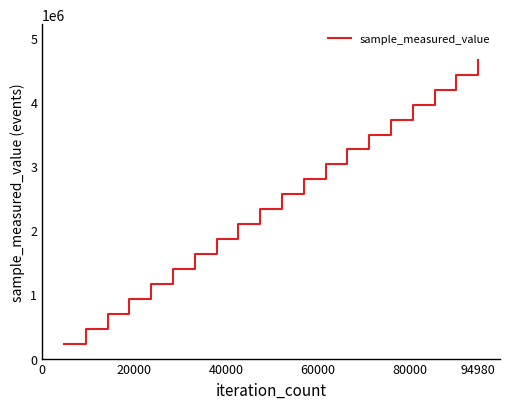

What is the greatest value displayed?

4655065